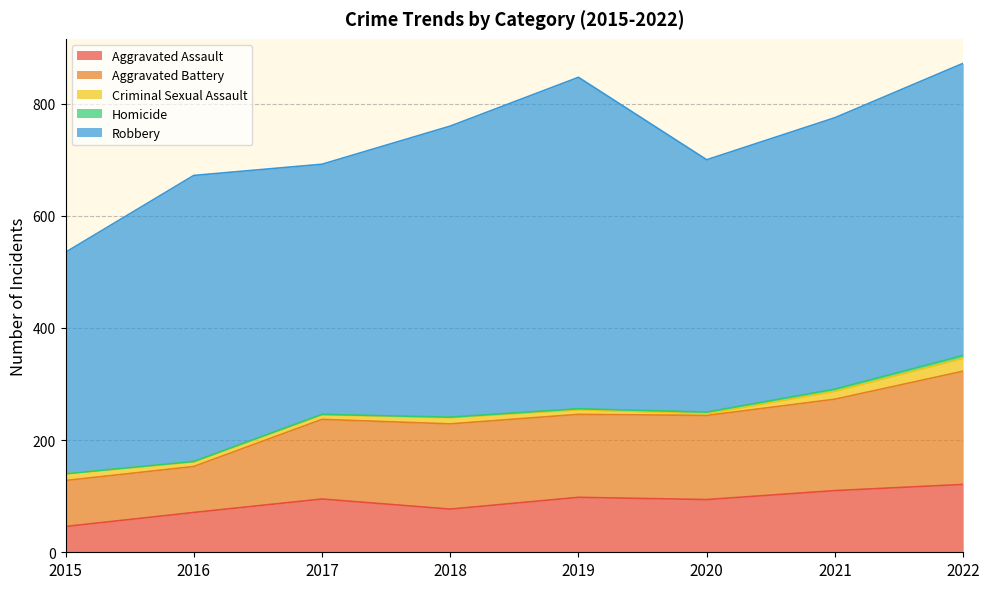

How many lines are shown in the chart?

5